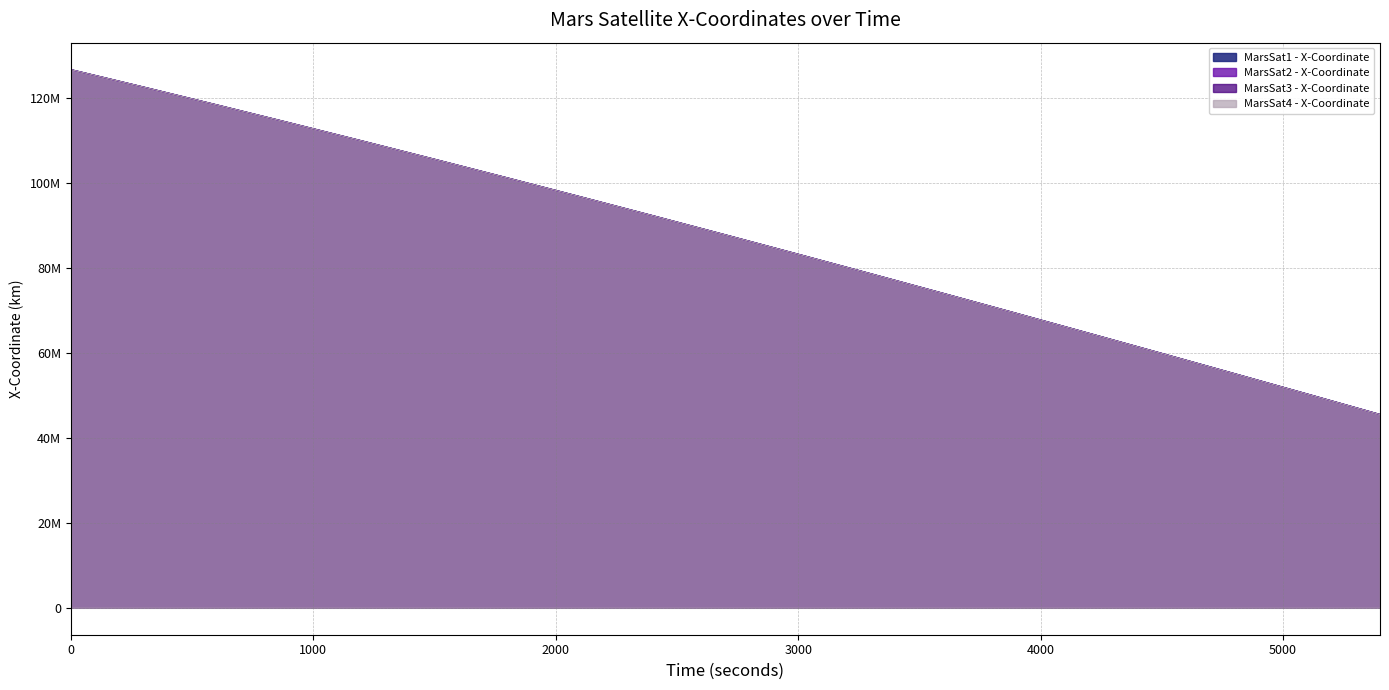

What is the value of the MarsSat4 - X-Coordinate point at the 3rd from the left?

118484962.0